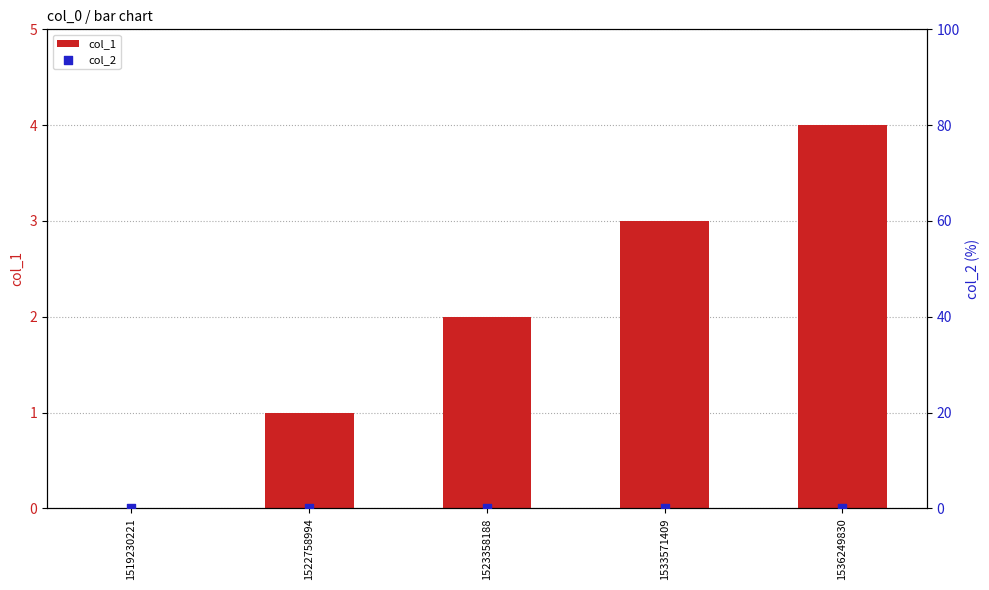

Which series has the widest spread of Y values?

col_1